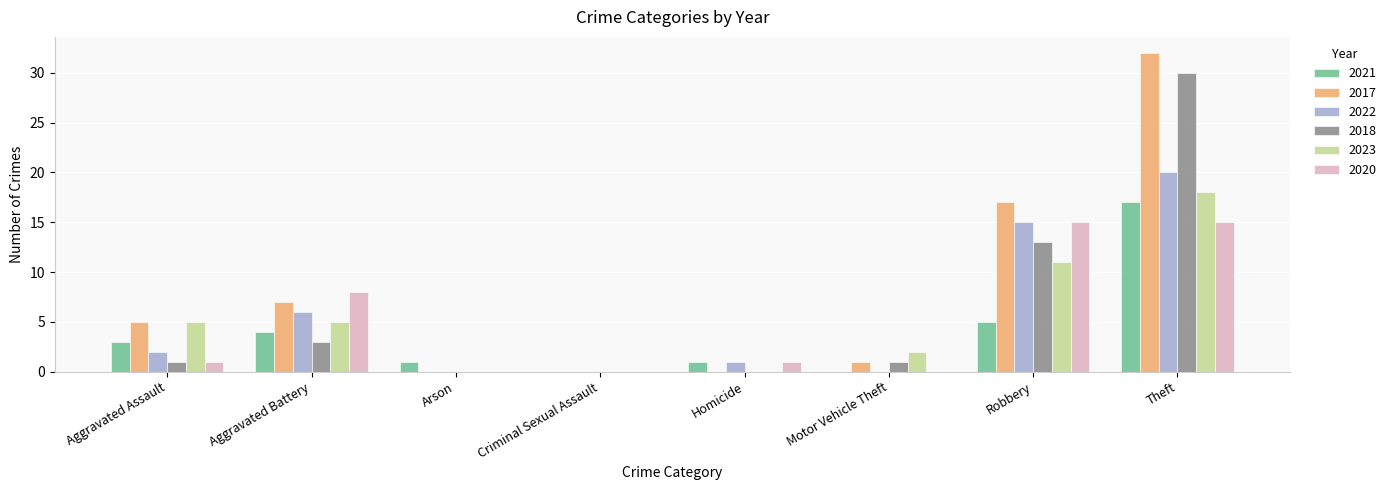

Reading left to right, extract all data points from this chart.

2021: Aggravated Assault=3	Aggravated Battery=4	Arson=1	Criminal Sexual Assault=0	Homicide=1	Motor Vehicle Theft=0	Robbery=5	Theft=17
2017: Aggravated Assault=5	Aggravated Battery=7	Arson=0	Criminal Sexual Assault=0	Homicide=0	Motor Vehicle Theft=1	Robbery=17	Theft=32
2022: Aggravated Assault=2	Aggravated Battery=6	Arson=0	Criminal Sexual Assault=0	Homicide=1	Motor Vehicle Theft=0	Robbery=15	Theft=20
2018: Aggravated Assault=1	Aggravated Battery=3	Arson=0	Criminal Sexual Assault=0	Homicide=0	Motor Vehicle Theft=1	Robbery=13	Theft=30
2023: Aggravated Assault=5	Aggravated Battery=5	Arson=0	Criminal Sexual Assault=0	Homicide=0	Motor Vehicle Theft=2	Robbery=11	Theft=18
2020: Aggravated Assault=1	Aggravated Battery=8	Arson=0	Criminal Sexual Assault=0	Homicide=1	Motor Vehicle Theft=0	Robbery=15	Theft=15